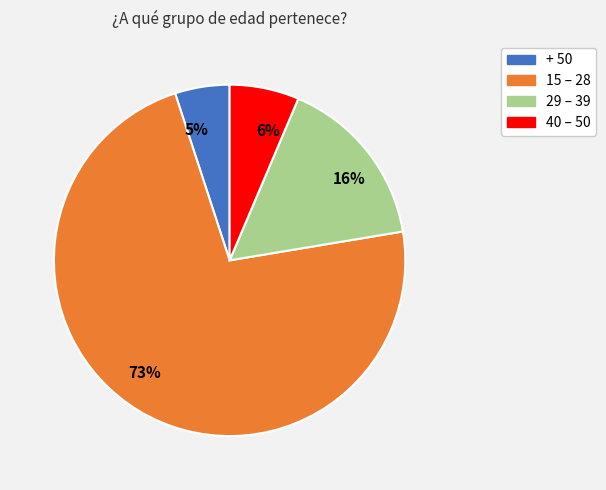

Does any single category account for the majority?

Yes